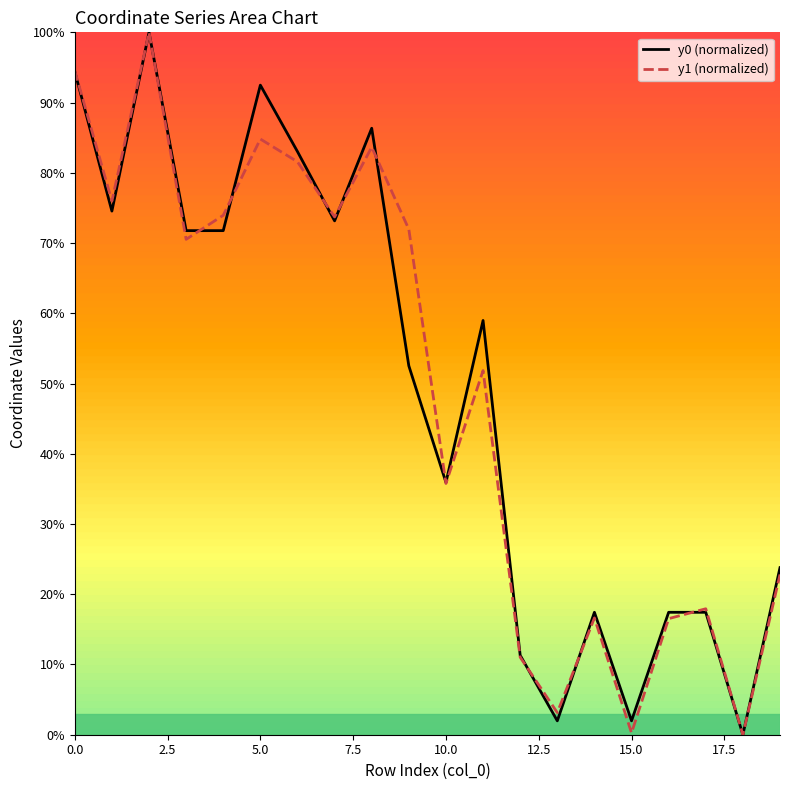

What is the value of the y1 (normalized) point at the 10th from the left?

72.0